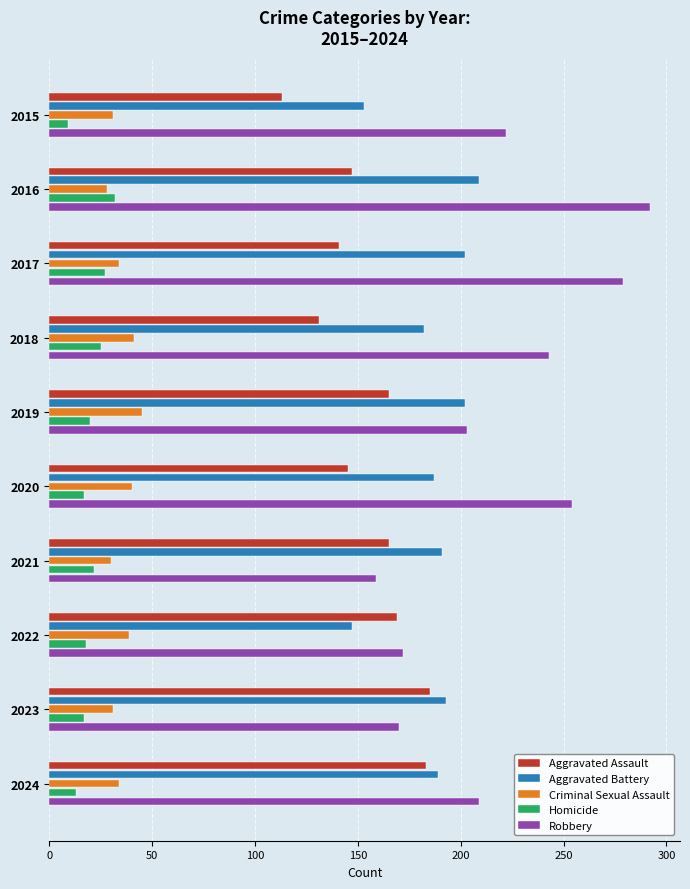

At which category is the sum across all series the highest?

2016